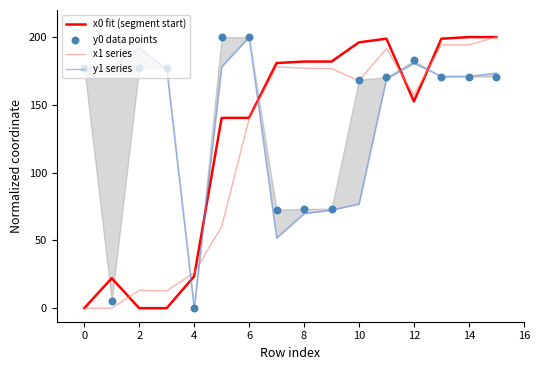

Which series contains the highest Y value?

x0 fit (segment start)